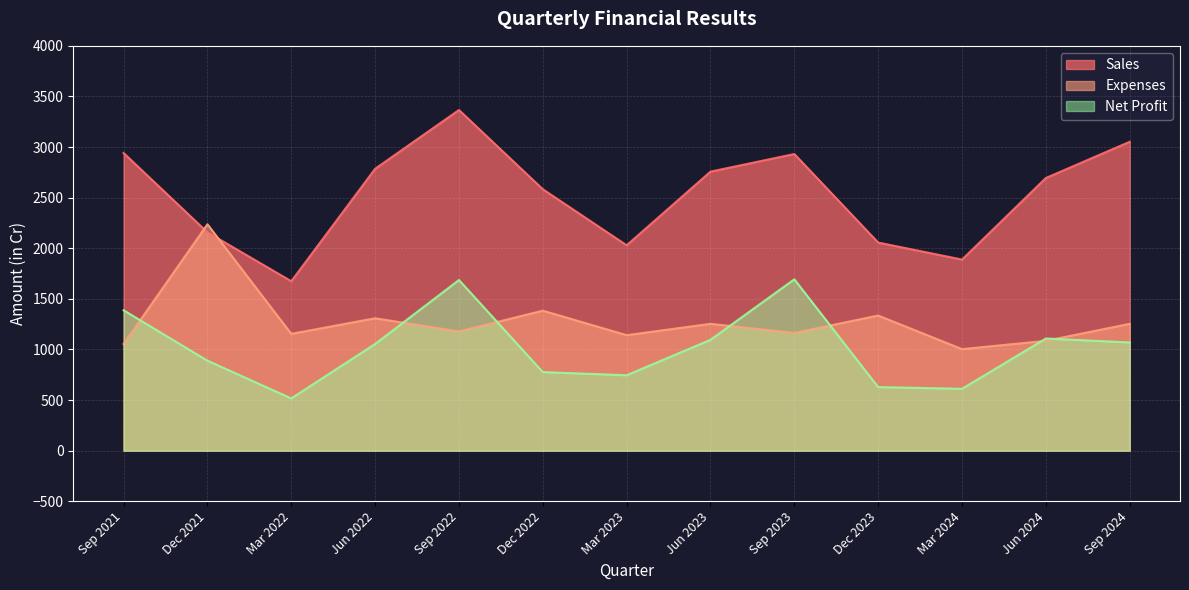

What is the difference between the Expenses values at Mar 2023 and Jun 2023?

112